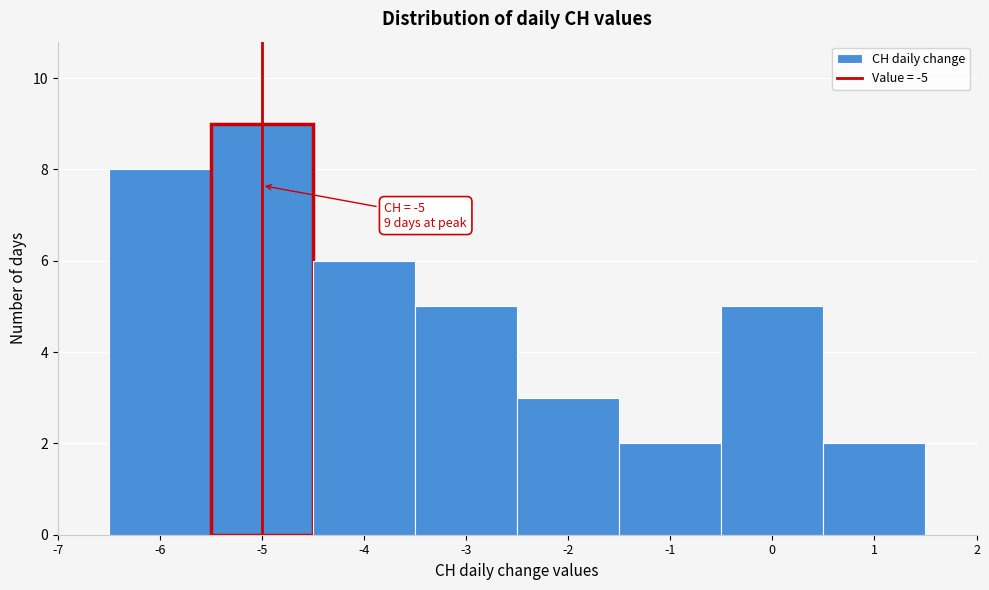

Which range on the x-axis has the tallest bar?

-5.5 to -4.5